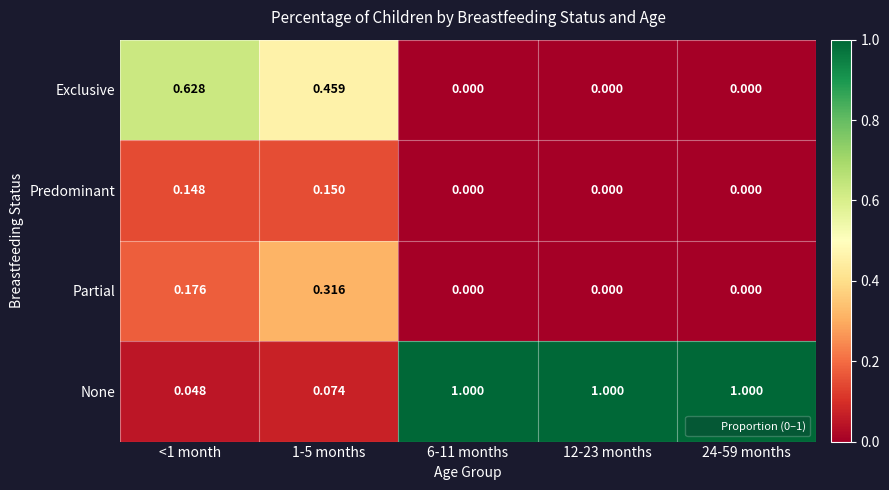

What is the difference between the highest and lowest values at 1-5 months?

0.4